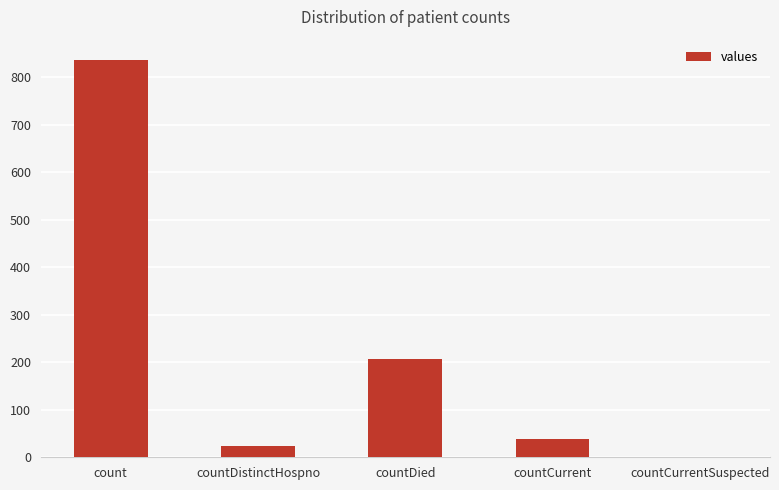

Reading left to right, list all the values displayed in this chart.

count=837	countDistinctHospno=23	countDied=206	countCurrent=38	countCurrentSuspected=0